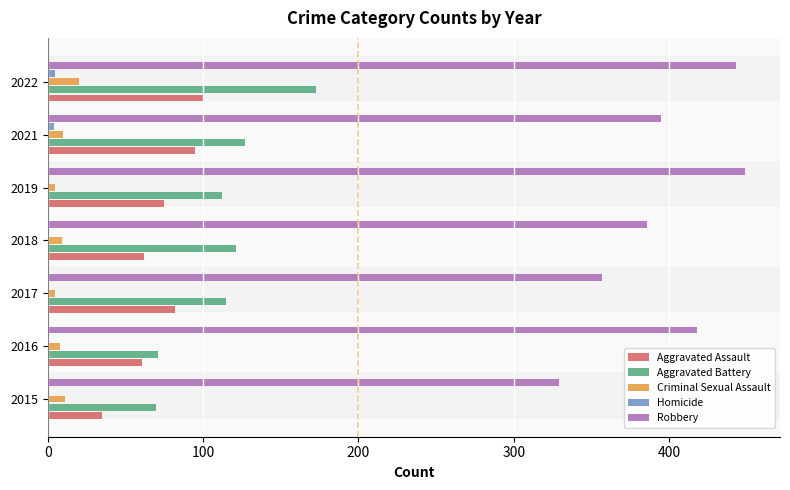

Is it true that Aggravated Battery equals 198 at 2021?

False